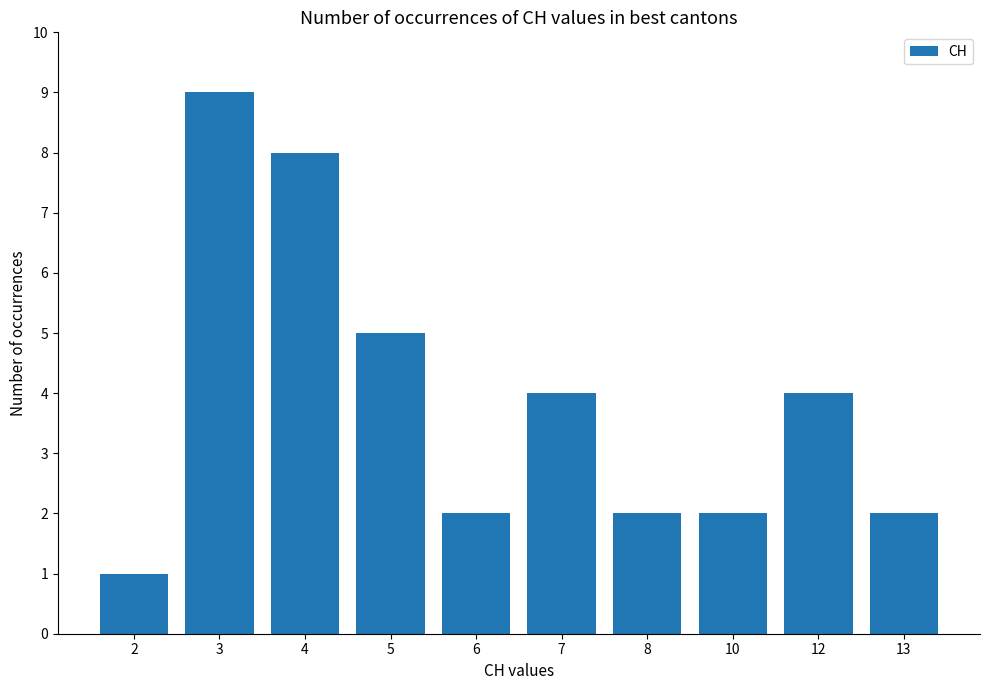

What is the ratio of the value at 12 to the value at 6?

2.0